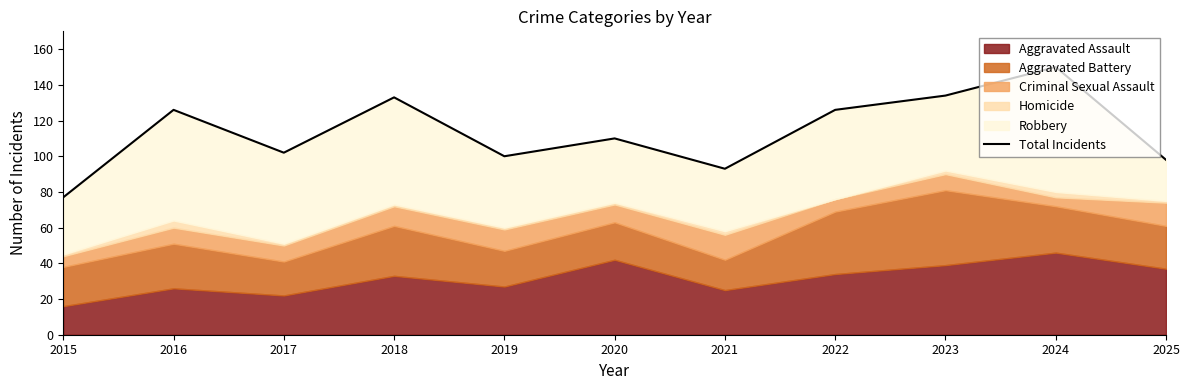

What is the approximate value at 2023?

134